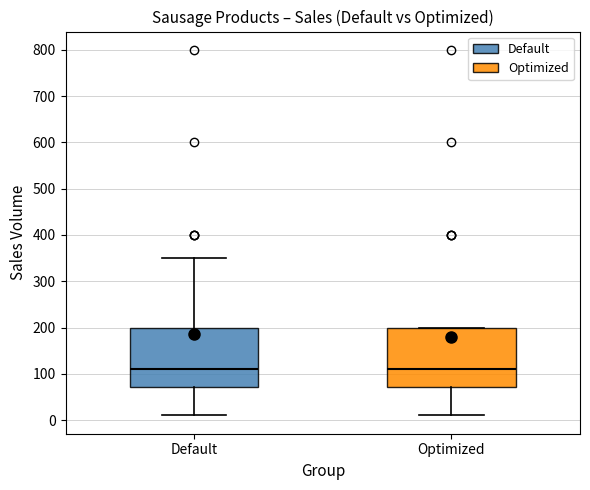

Where is the lower edge of the box for Optimized on the y-axis? The values are not printed on the chart, so give them approximately, as read against the axis.

70